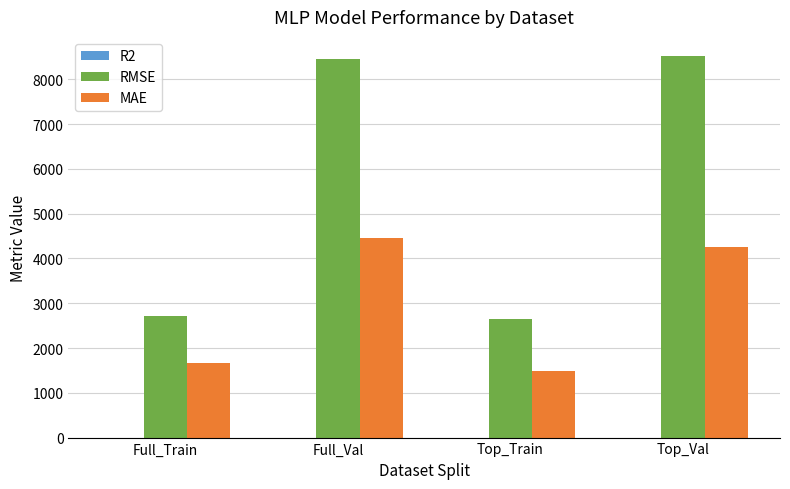

What is the maximum value shown in the chart?

8520.0